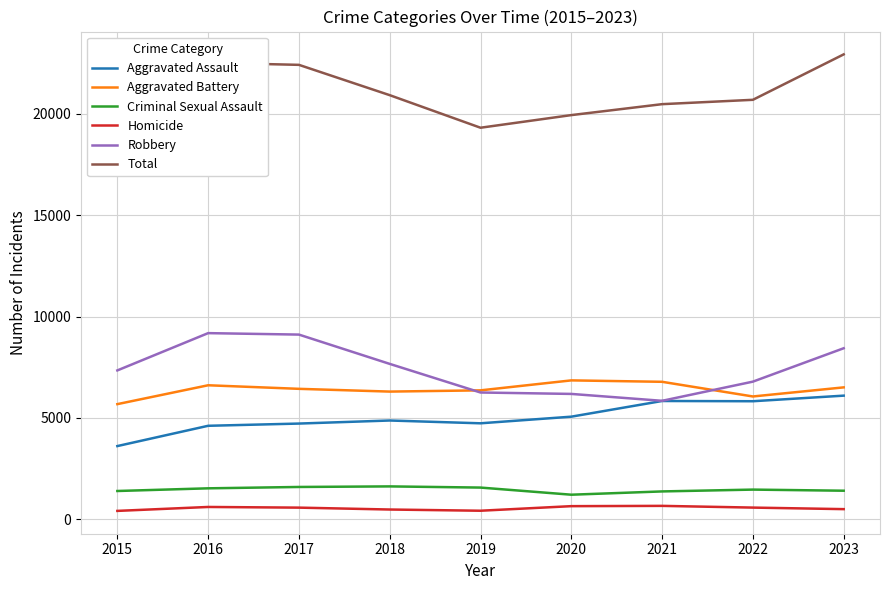

What is the total value across all series at 2022?

41394